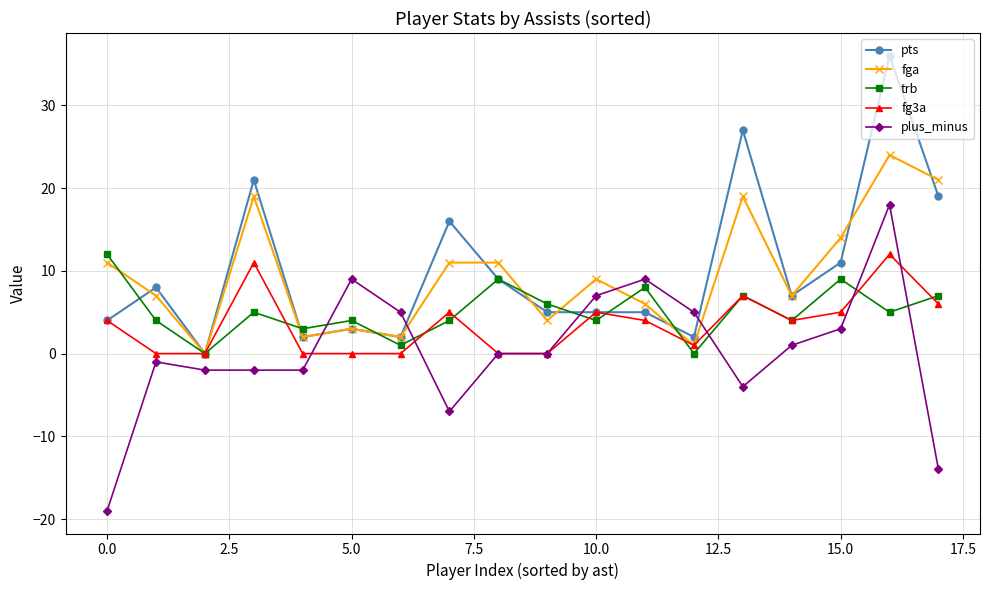

Which series ends up on top after the final intersection of trb and plus_minus?

trb